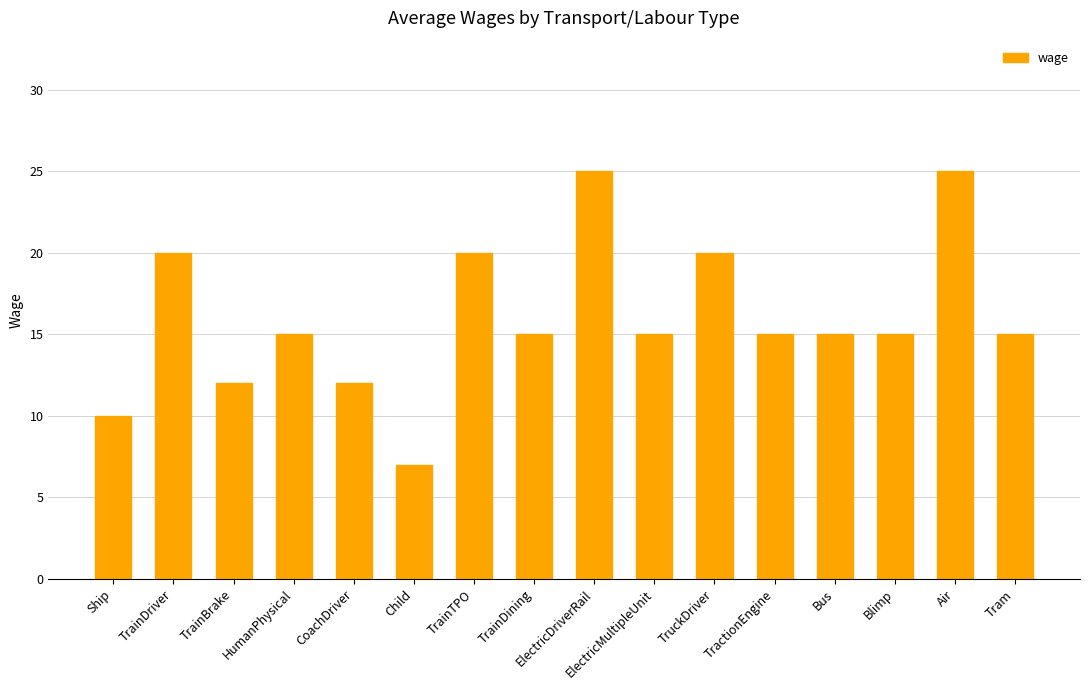

What value does the data have at CoachDriver?

12